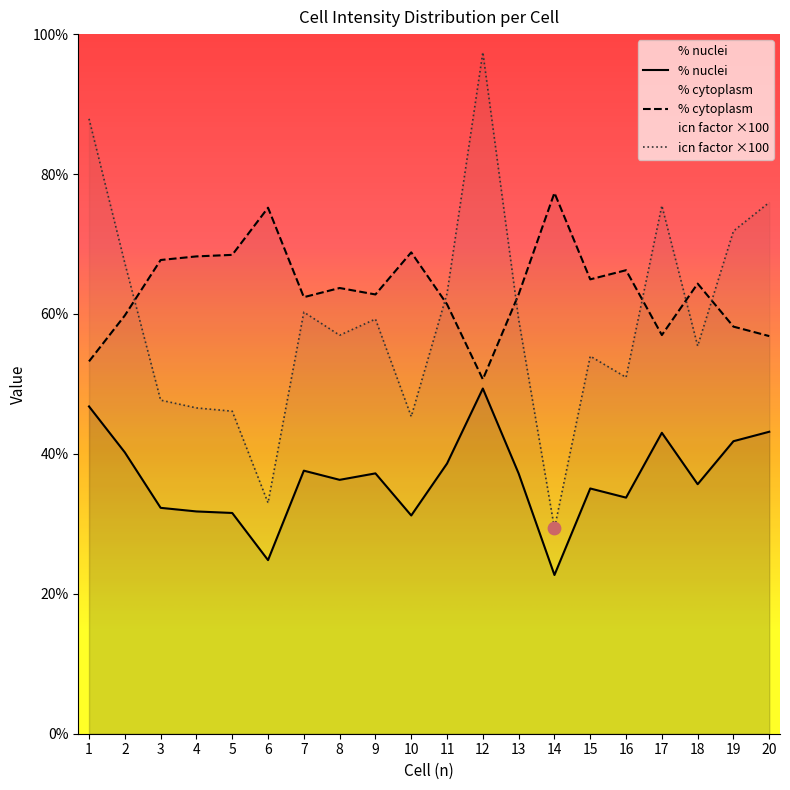

Which series contains the lowest Y value?

% nuclei